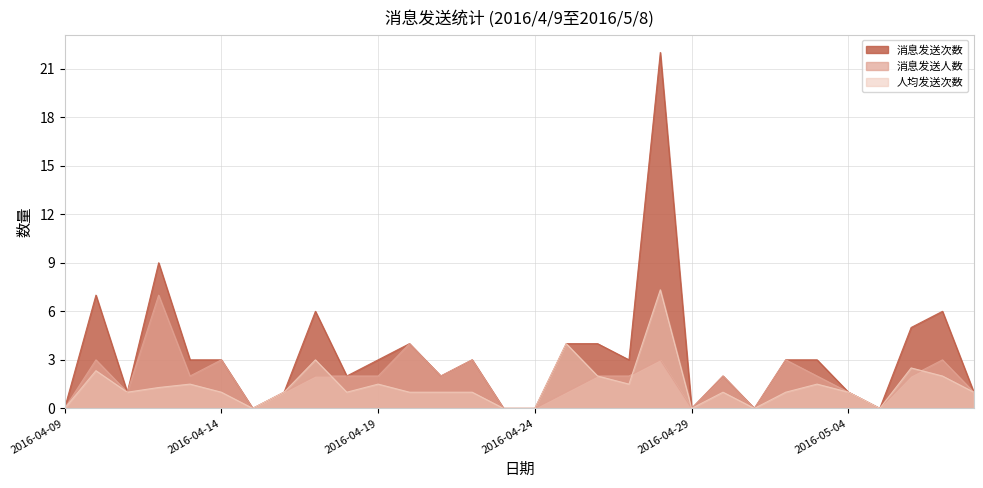

What is the average value of the 人均发送次数 series?

1.4